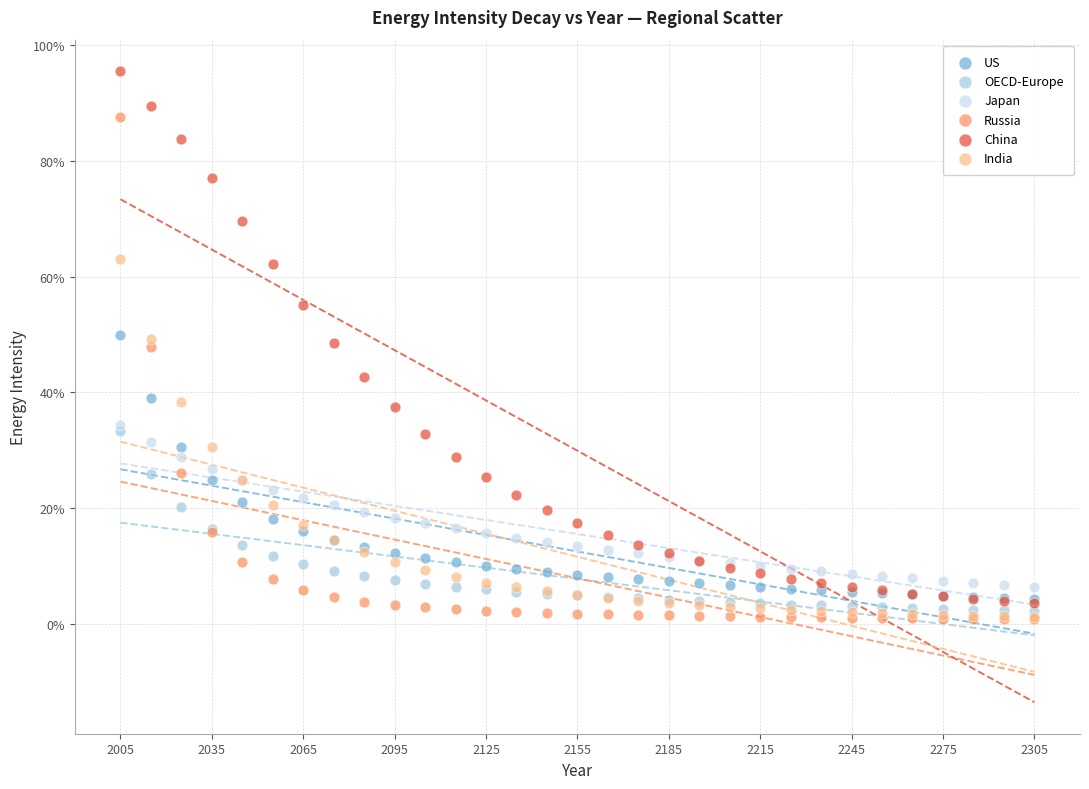

What are all the series names shown in the legend?

US, OECD-Europe, Japan, Russia, China, India